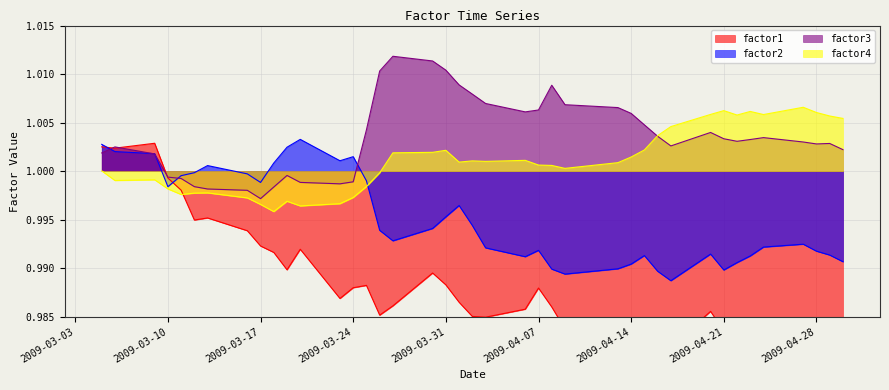

Reading right to left, list all the values displayed in this chart.

factor1: 1.0	1.0	1.0	1.0	1.0	1.0	1.0	1.0	1.0	1.0	1.0	1.0	1.0	1.0	1.0	1.0	1.0	1.0	1.0	1.0	1.0	1.0	1.0	1.0	1.0	1.0	1.0	1.0	1.0	1.0	1.0	1.0	1.0	1.0	1.0	1.0	1.0	1.0	1.0	1.0
factor2: 1.0	1.0	1.0	1.0	1.0	1.0	1.0	1.0	1.0	1.0	1.0	1.0	1.0	1.0	1.0	1.0	1.0	1.0	1.0	1.0	1.0	1.0	1.0	1.0	1.0	1.0	1.0	1.0	1.0	1.0	1.0	1.0	1.0	1.0	1.0	1.0	1.0	1.0	1.0	1.0
factor3: 1.0	1.0	1.0	1.0	1.0	1.0	1.0	1.0	1.0	1.0	1.0	1.0	1.0	1.0	1.0	1.0	1.0	1.0	1.0	1.0	1.0	1.0	1.0	1.0	1.0	1.0	1.0	1.0	1.0	1.0	1.0	1.0	1.0	1.0	1.0	1.0	1.0	1.0	1.0	1.0
factor4: 1.0	1.0	1.0	1.0	1.0	1.0	1.0	1.0	1.0	1.0	1.0	1.0	1.0	1.0	1.0	1.0	1.0	1.0	1.0	1.0	1.0	1.0	1.0	1.0	1.0	1.0	1.0	1.0	1.0	1.0	1.0	1.0	1.0	1.0	1.0	1.0	1.0	1.0	1.0	1.0